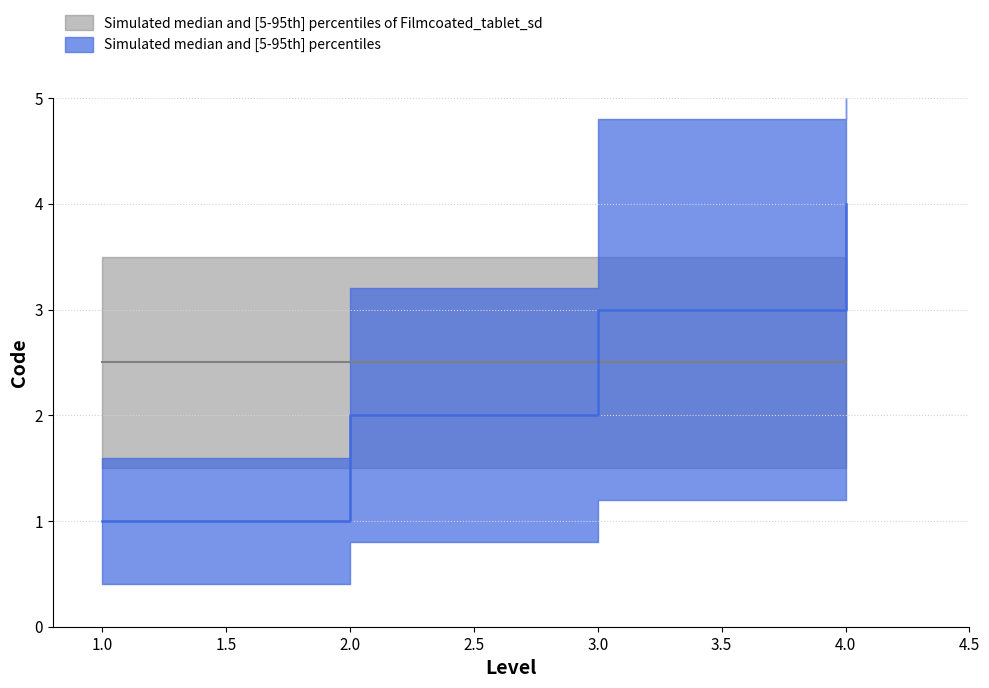

Which has a higher value, 4 or 1?

4